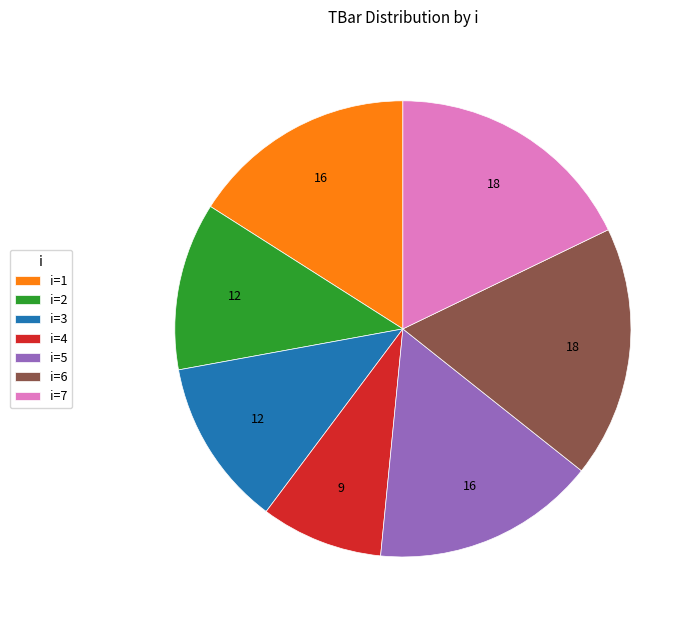

Between i=5 and i=3, which is larger?

i=5